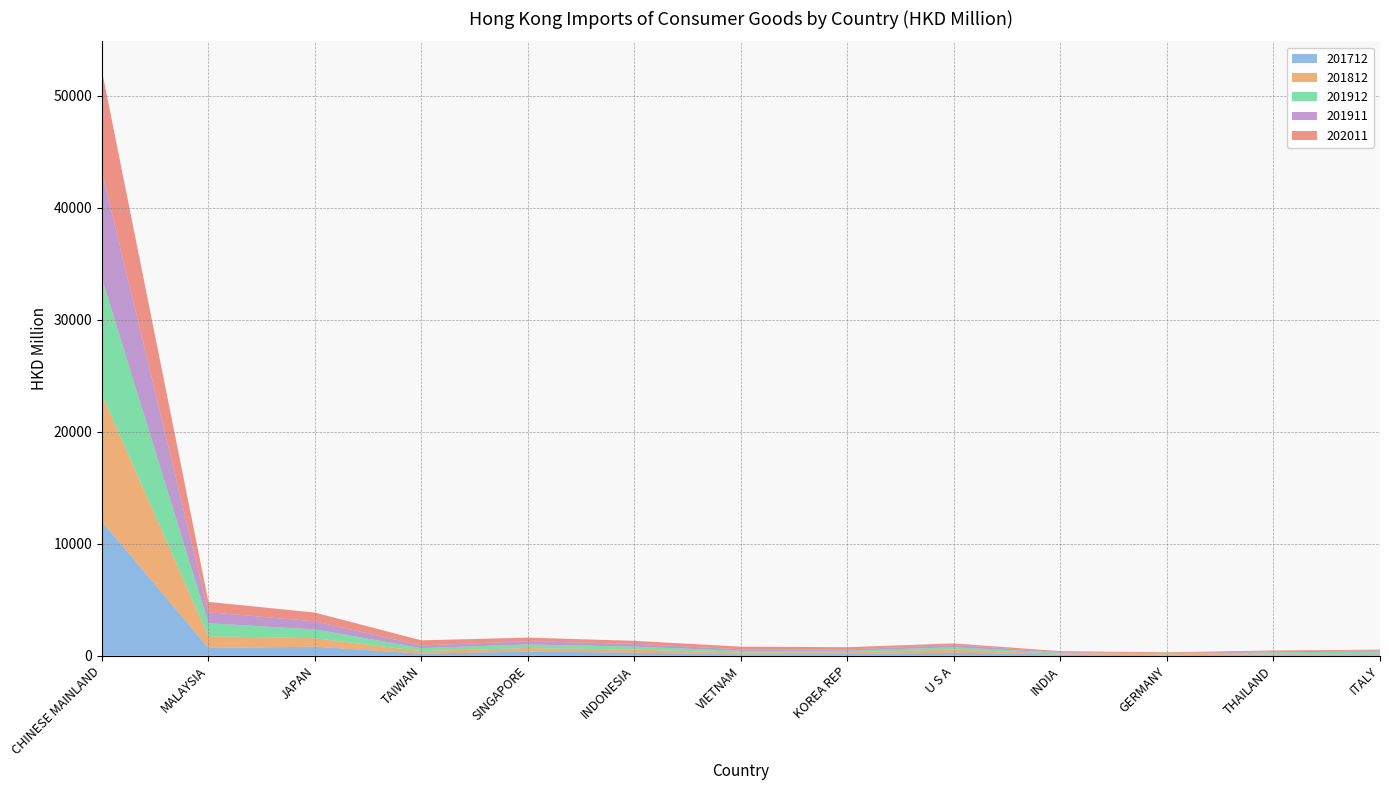

Reading left to right, extract all data points from this chart.

201712: 11976.4	705.2	807.7	192.2	382.2	278.3	129.7	156.7	279.0	110.6	60.6	113.7	140.8
201812: 11333.3	1041.6	762.7	222.5	310.3	268.2	160.6	164.8	268.5	101.3	65.8	111.6	125.0
201912: 10387.8	1151.7	790.5	268.9	320.1	268.1	153.2	125.6	216.4	62.4	55.9	91.6	107.7
201911: 9510.0	989.4	717.2	231.1	292.2	248.1	137.1	116.5	199.6	58.3	50.5	84.4	100.3
202011: 9019.2	926.3	776.6	464.1	316.8	274.3	233.5	203.5	141.8	80.9	75.7	75.3	74.2